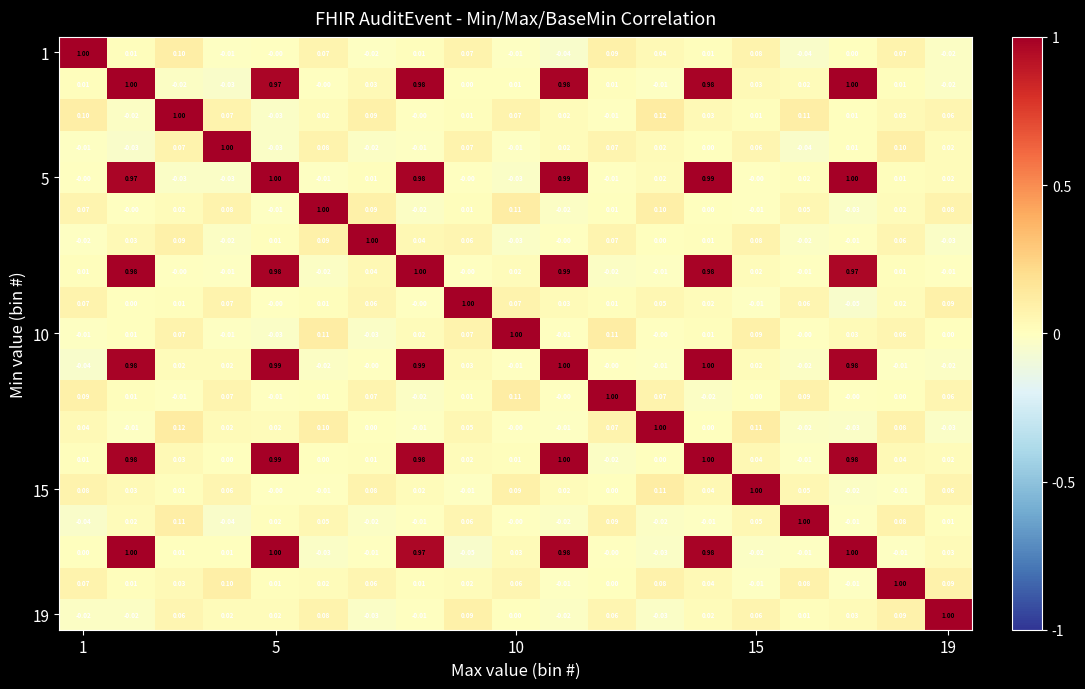

Count the number of categories in the chart.

19